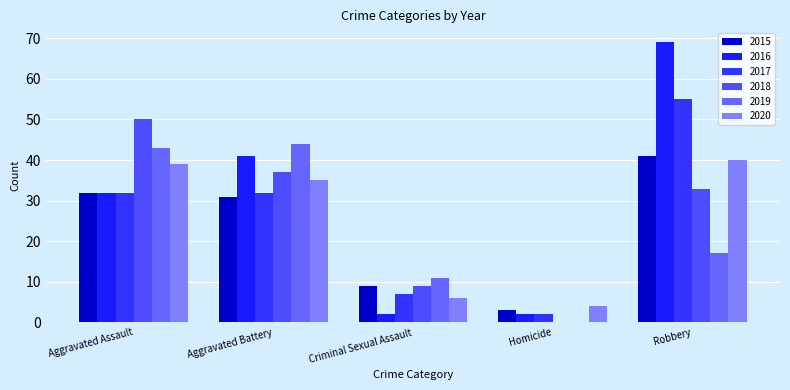

What is the value of the 2018 bar at the 1st from the left?

50